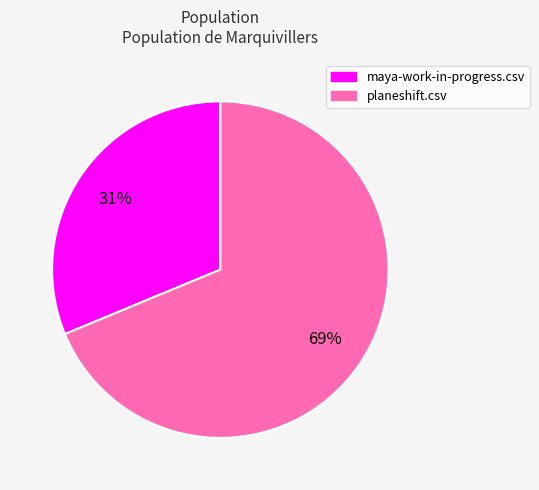

How many segments does this pie chart have?

2